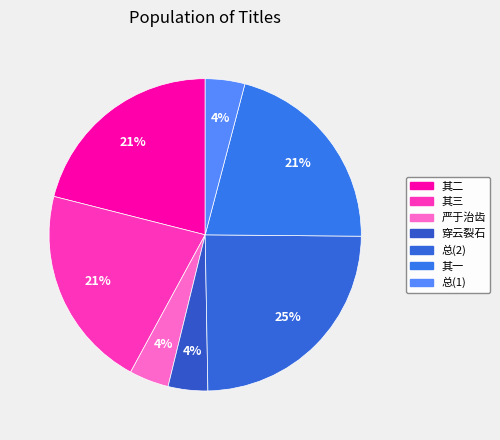

Which category has the biggest portion of the pie?

总(2)